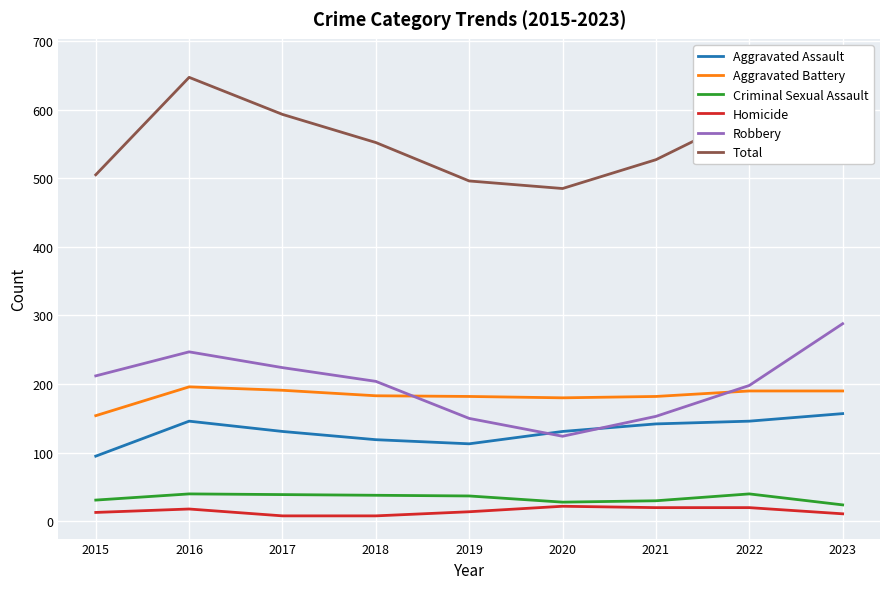

True or false: Total and Homicide intersect in this chart.

False